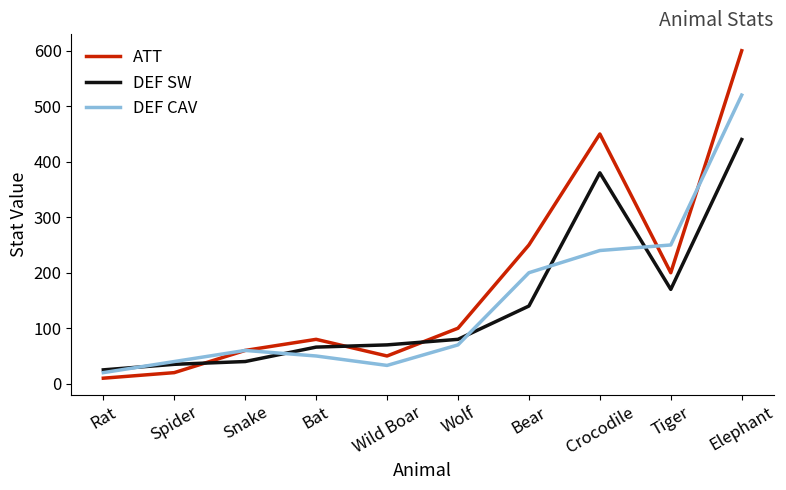

True or false: DEF SW has a value of 498 at Crocodile.

False